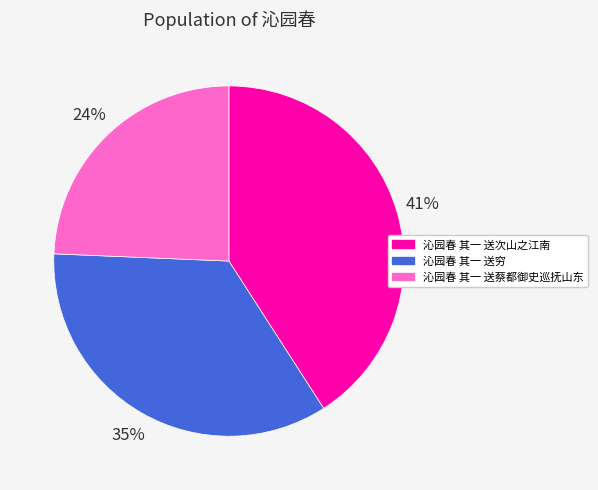

Which has a higher value, 沁园春 其一 送蔡都御史巡抚山东 or 沁园春 其一 送穷?

沁园春 其一 送穷